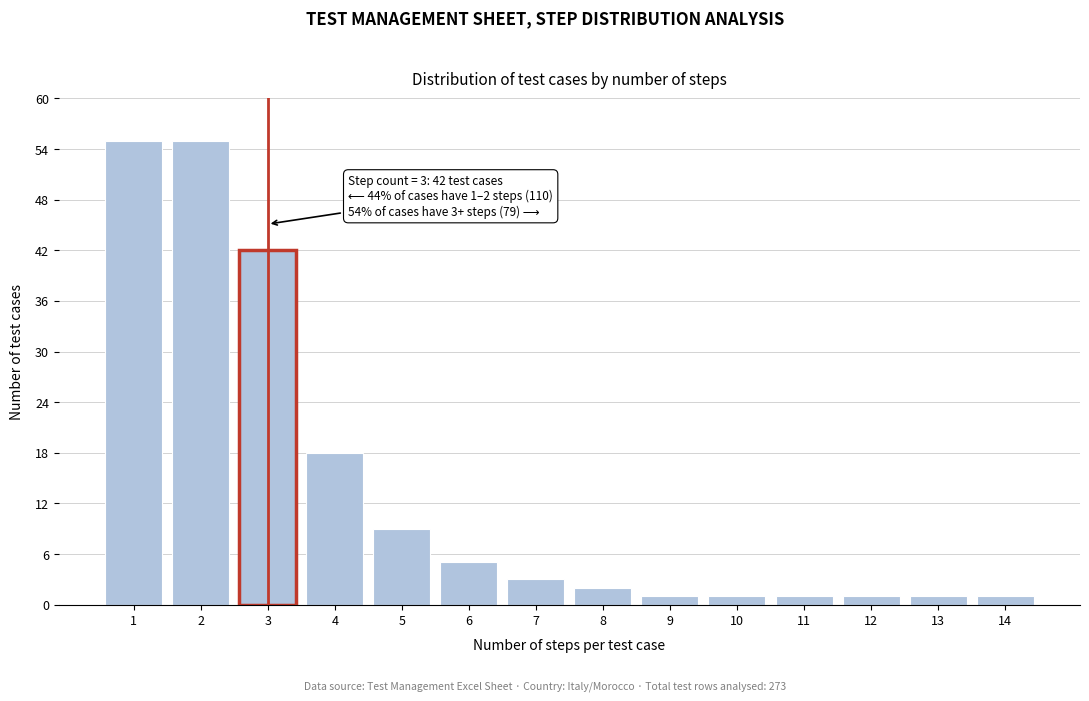

Reading right to left, extract all data points from this chart.

1	1	1	1	1	1	2	3	5	9	18	42	55	55